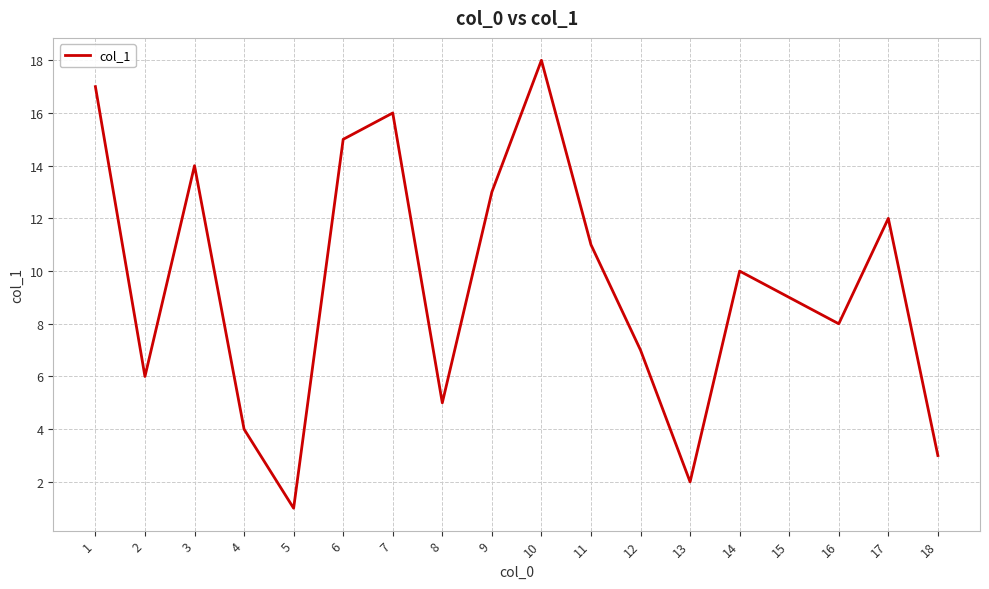

What is the smallest value displayed?

1